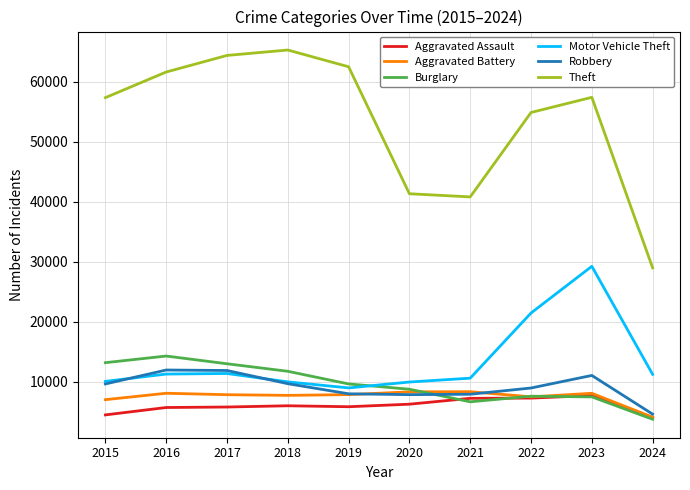

What is the approximate value of Burglary at 2023?

7482